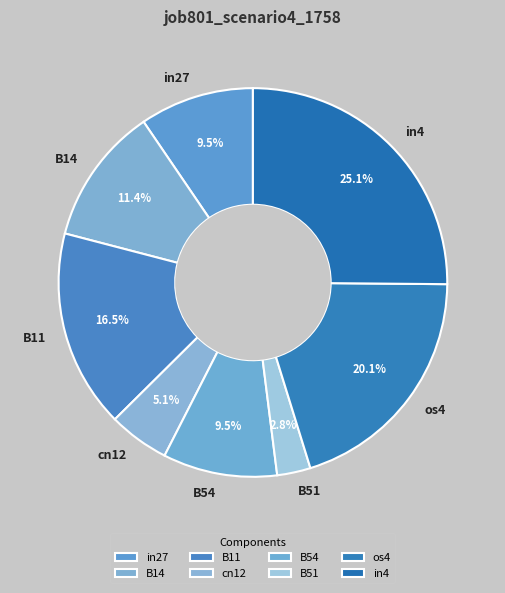

How many slices are in this pie chart?

8